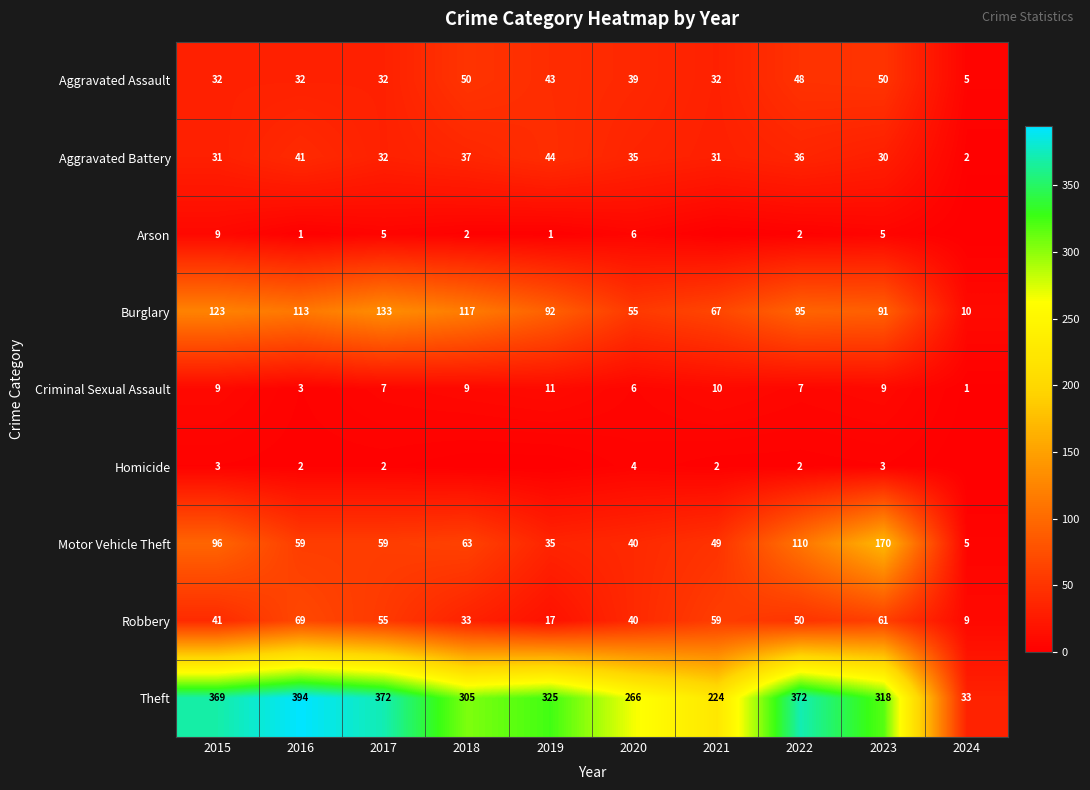

The Motor Vehicle Theft series shows 110 at 2022. True or false?

True